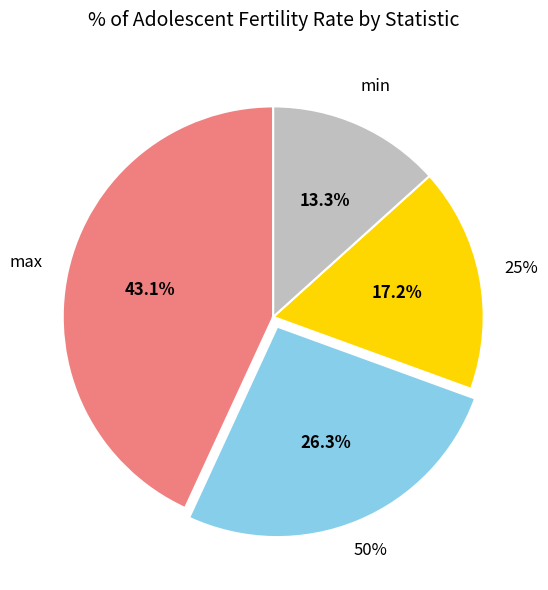

To the nearest percent, what is the difference between the largest and smallest slice percentages?

30%